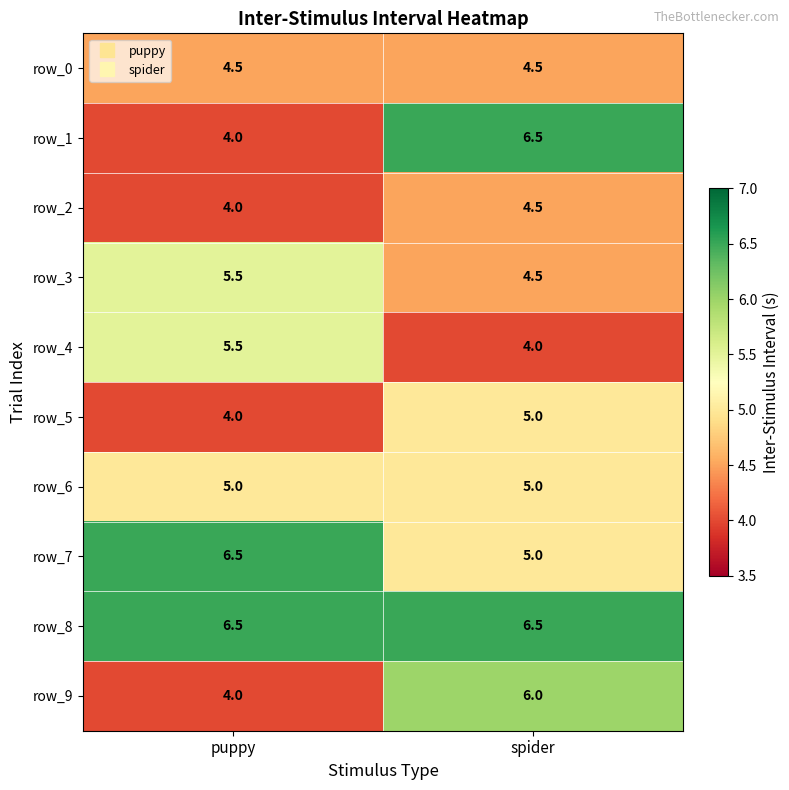

Rank the categories by row_2 value from highest to lowest.

spider, puppy